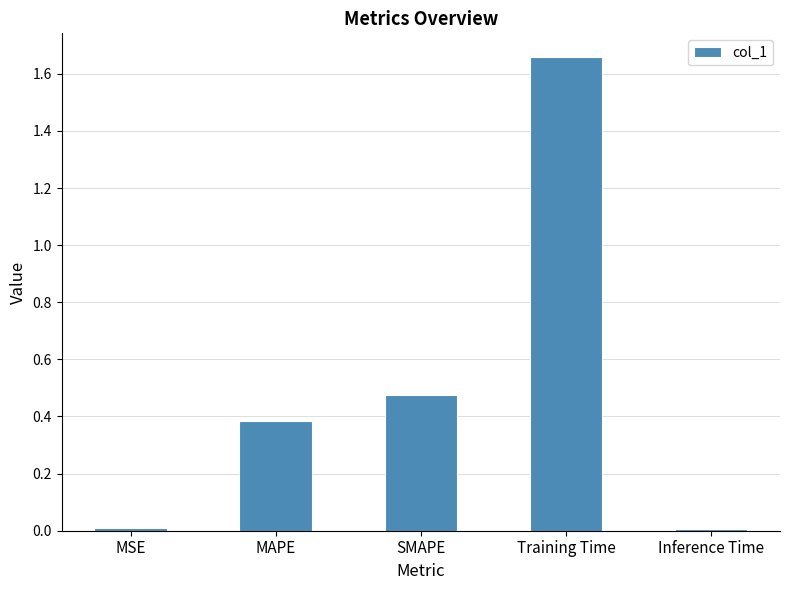

What is the difference between the values at SMAPE and Training Time?

1.2